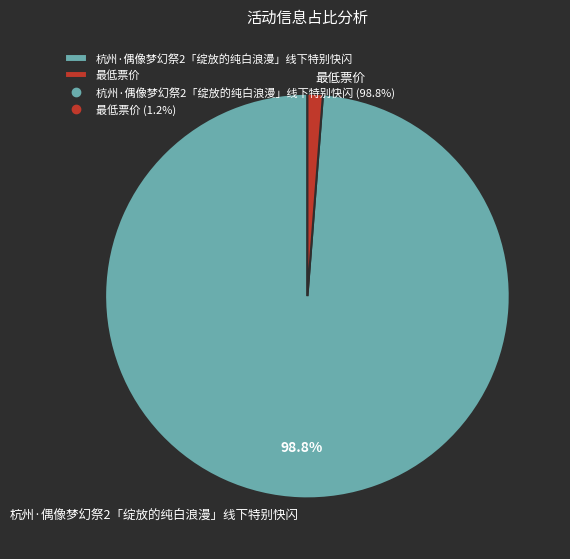

How much of the chart is everything except 杭州·偶像梦幻祭2「绽放的纯白浪漫」线下特别快闪?

1.2%